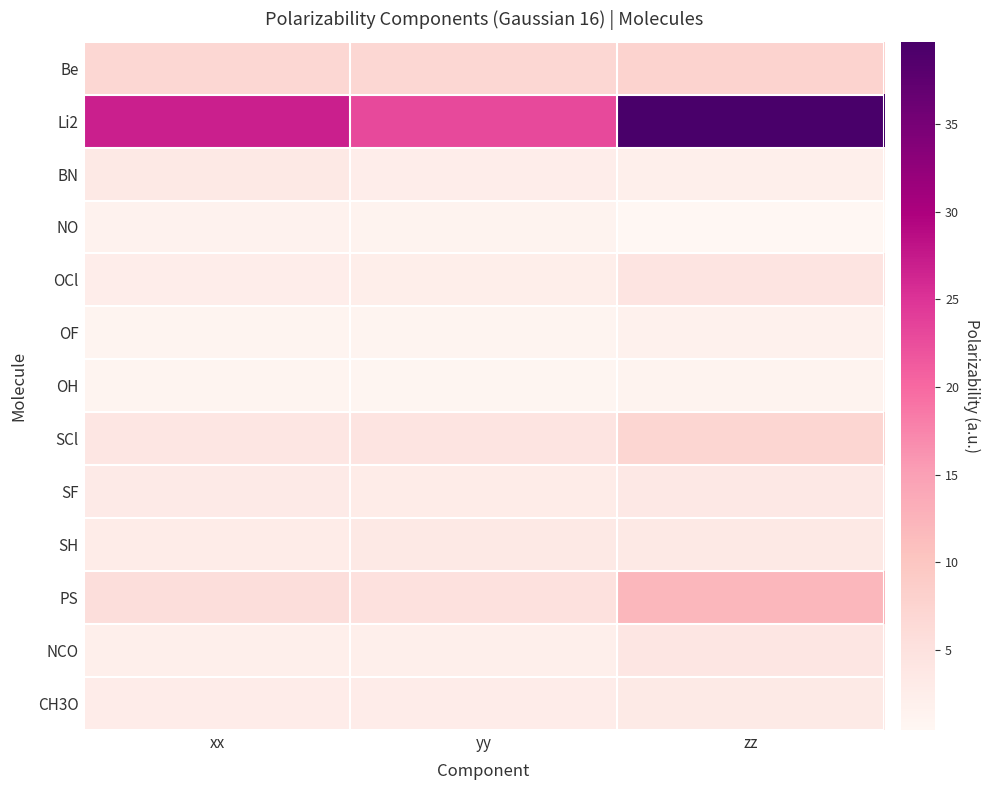

List the series in order of their peak value, lowest first.

OH, NO, OF, CH3O, BN, SH, SF, NCO, OCl, SCl, Be, PS, Li2